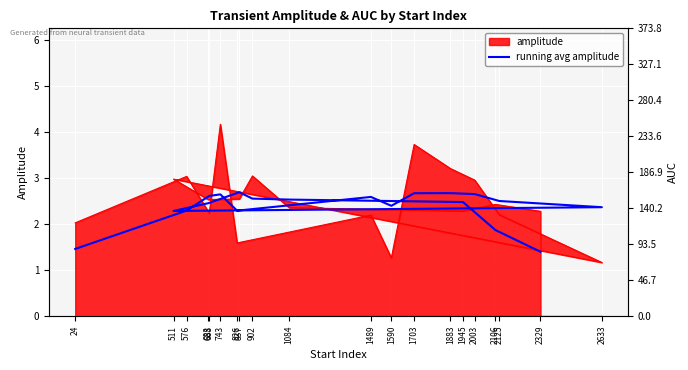

The chart shows a value of 3.6 at 743. True or false?

False